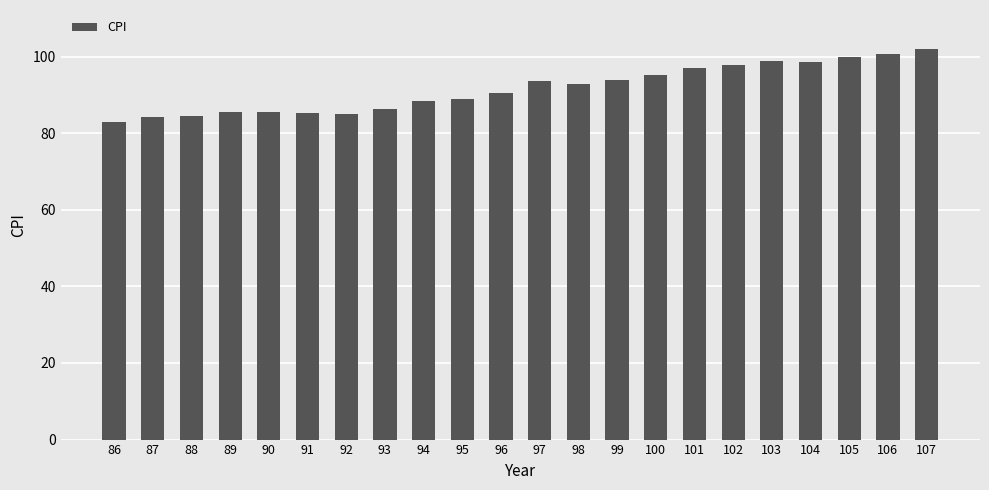

What is the value of the 6th bar from the left?

85.3